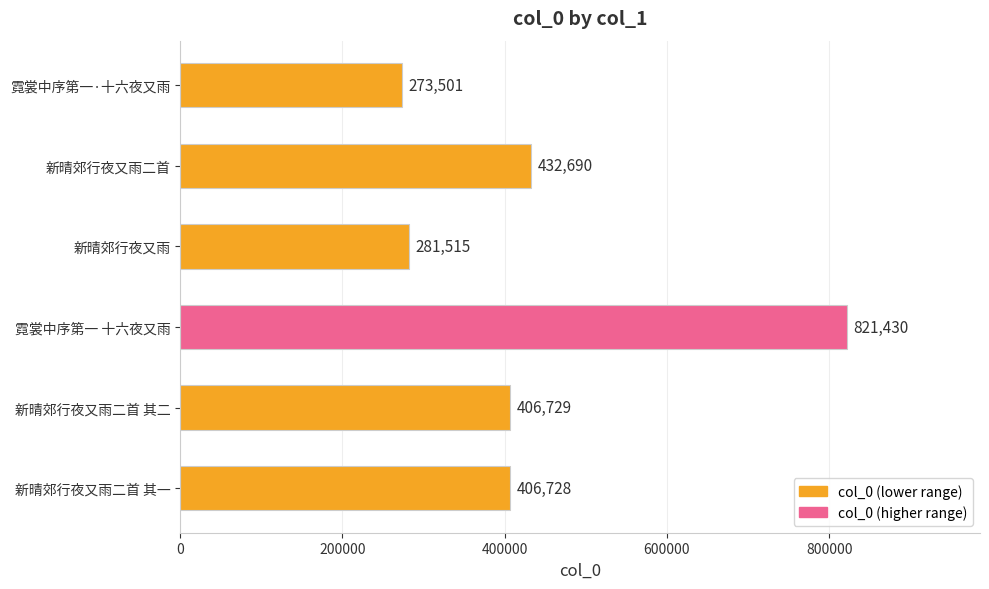

Does the chart contain any negative values?

No